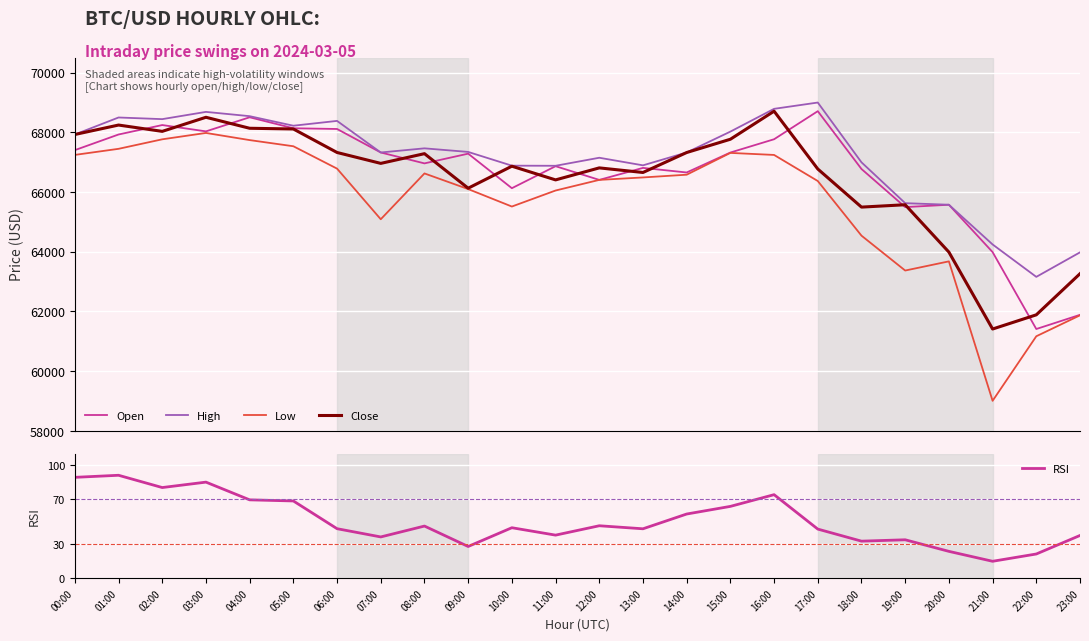

Reading left to right, extract all data points from this chart.

Open: 00:00=67404.9	01:00=67929.1	02:00=68245.7	03:00=68034.0	04:00=68506.1	05:00=68137.8	06:00=68113.9	07:00=67326.2	08:00=66961.1	09:00=67286.8	10:00=66129.6	11:00=66866.8	12:00=66407.9	13:00=66810.2	14:00=66656.3	15:00=67325.0	16:00=67770.0	17:00=68710.4	18:00=66773.1	19:00=65496.0	20:00=65575.2	21:00=63988.4	22:00=61411.0	23:00=61886.3
High: 00:00=67929.1	01:00=68499.0	02:00=68443.7	03:00=68686.8	04:00=68543.1	05:00=68223.3	06:00=68384.5	07:00=67326.2	08:00=67465.2	09:00=67344.9	10:00=66884.7	11:00=66880.6	12:00=67150.0	13:00=66895.6	14:00=67326.5	15:00=68025.9	16:00=68789.0	17:00=69000.0	18:00=66996.4	19:00=65628.2	20:00=65575.2	21:00=64244.5	22:00=63158.5	23:00=63980.0
Low: 00:00=67245.3	01:00=67448.9	02:00=67767.8	03:00=67981.1	04:00=67741.6	05:00=67535.3	06:00=66785.3	07:00=65089.0	08:00=66624.4	09:00=66100.0	10:00=65515.2	11:00=66052.0	12:00=66407.9	13:00=66490.0	14:00=66581.8	15:00=67312.4	16:00=67244.0	17:00=66370.0	18:00=64539.2	19:00=63370.6	20:00=63678.0	21:00=59005.0	22:00=61167.9	23:00=61870.0
Close: 00:00=67929.1	01:00=68245.7	02:00=68034.0	03:00=68506.0	04:00=68137.8	05:00=68113.9	06:00=67326.2	07:00=66961.1	08:00=67286.8	09:00=66129.6	10:00=66866.8	11:00=66407.9	12:00=66810.2	13:00=66656.3	14:00=67325.0	15:00=67770.0	16:00=68710.4	17:00=66773.1	18:00=65496.0	19:00=65575.2	20:00=63988.4	21:00=61411.0	22:00=61886.3	23:00=63264.2
RSI: 00:00=89.2	01:00=91.0	02:00=80.2	03:00=85.0	04:00=69.3	05:00=68.3	06:00=43.8	07:00=36.5	08:00=46.1	09:00=28.0	10:00=44.6	11:00=38.1	12:00=46.4	13:00=43.7	14:00=56.7	15:00=63.5	16:00=73.8	17:00=43.4	18:00=32.7	19:00=33.9	20:00=23.7	21:00=14.9	22:00=21.4	23:00=37.8